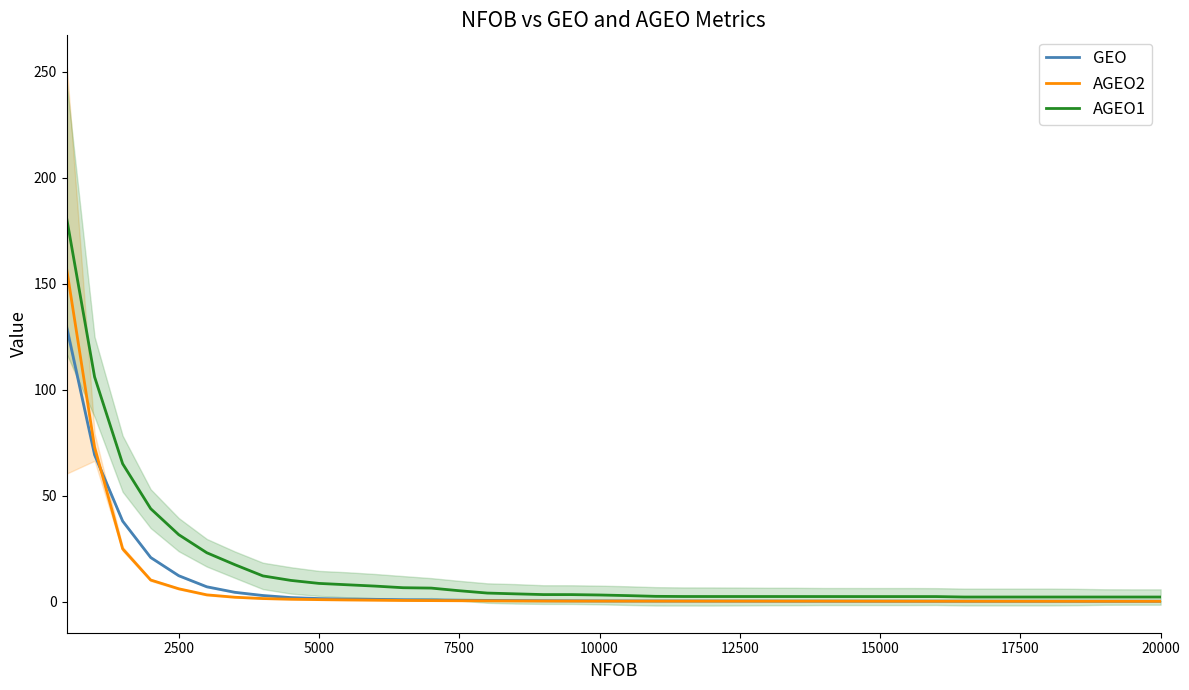

What is the value of the AGEO2 point at the 19th from the left?

0.3